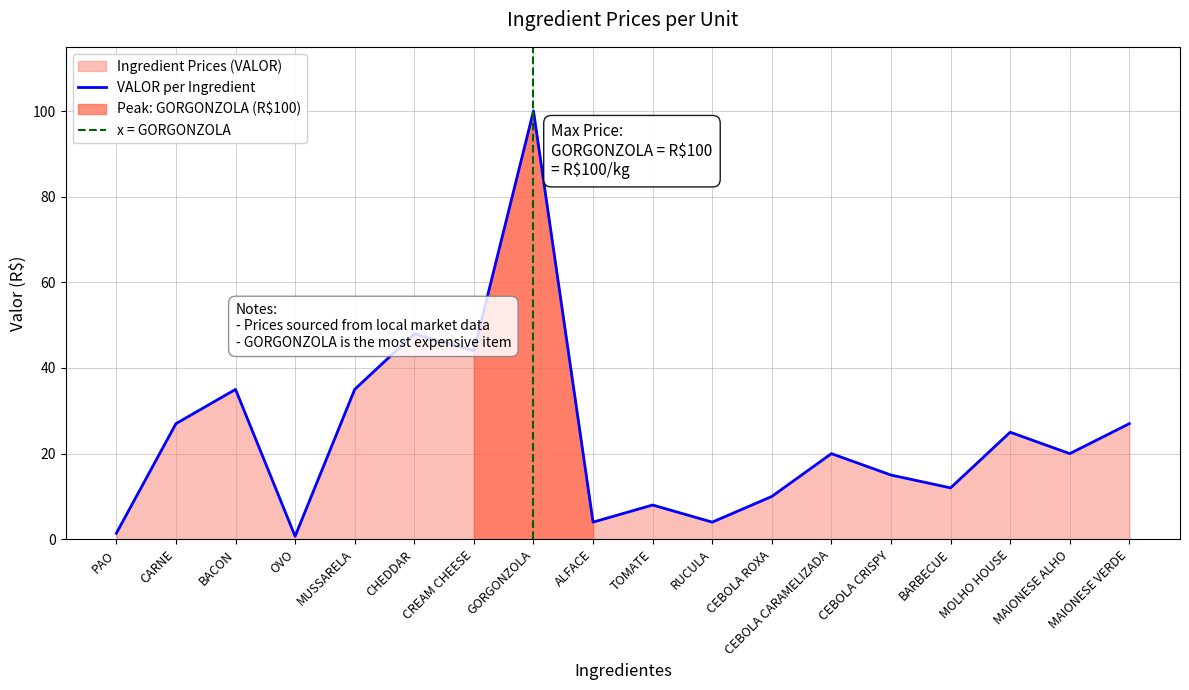

At which label does the data first exceed 20?

CARNE